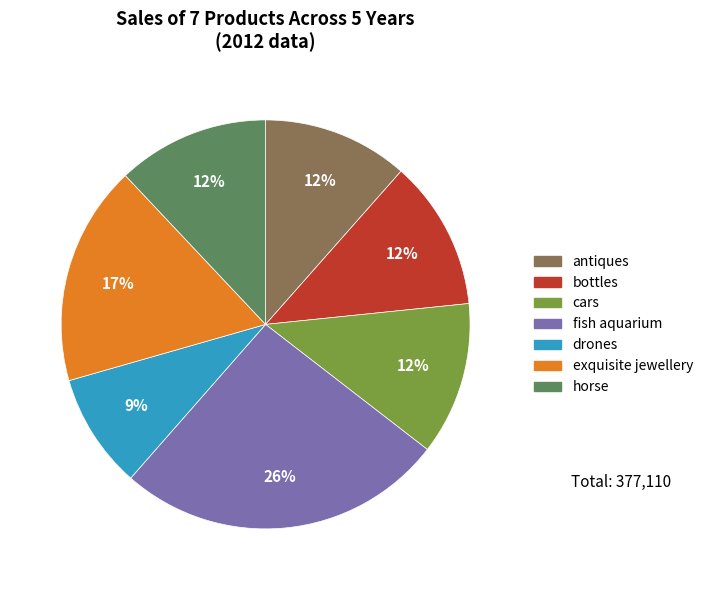

What percentage is the horse slice, to the nearest percent?

12%